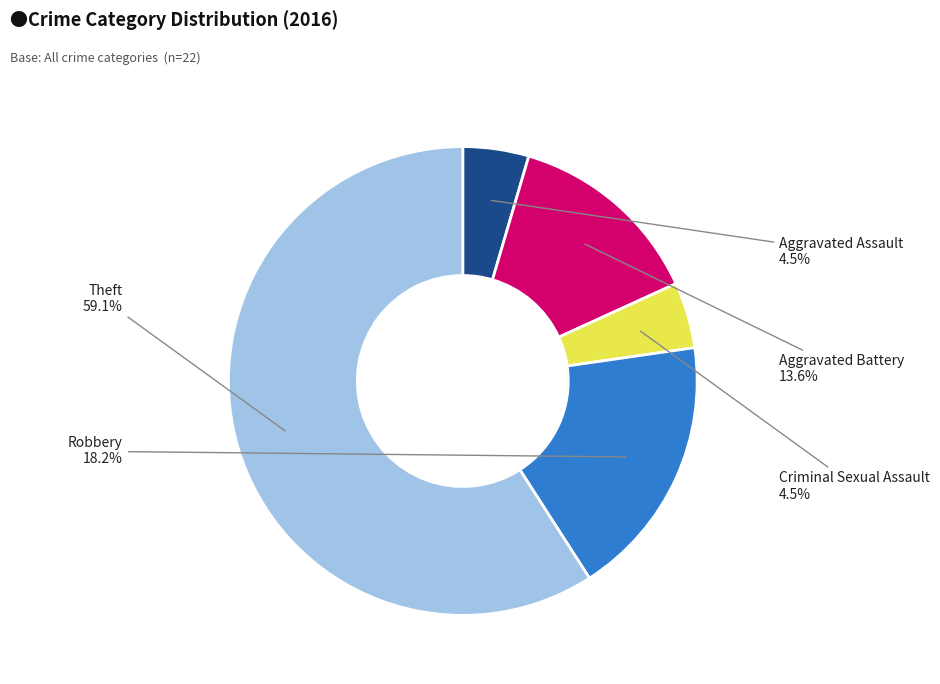

Which slice represents more than half of the pie?

Theft